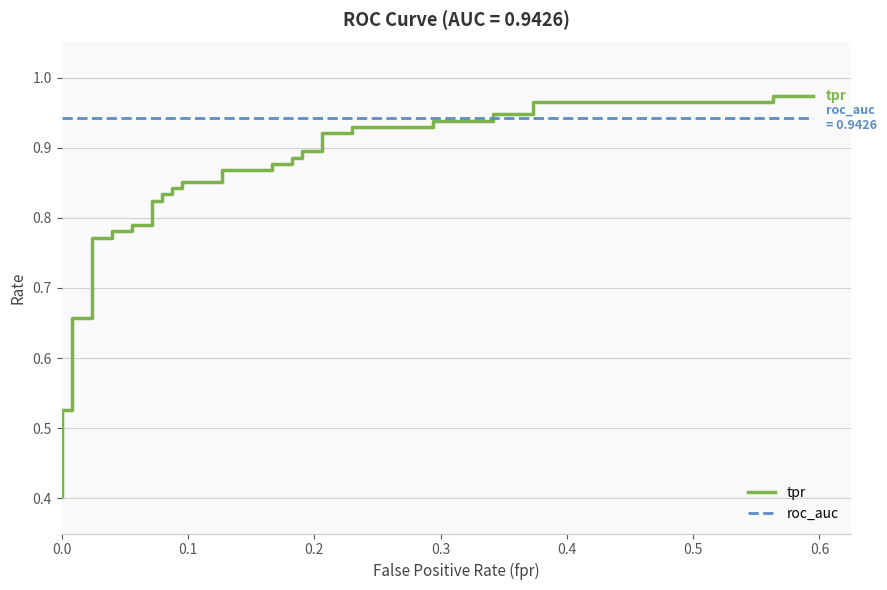

Which series has the largest total across all categories?

roc_auc